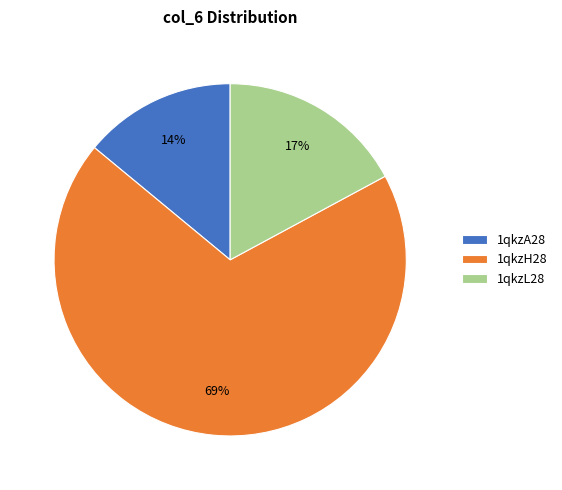

Which slice represents more than half of the pie?

1qkzH28